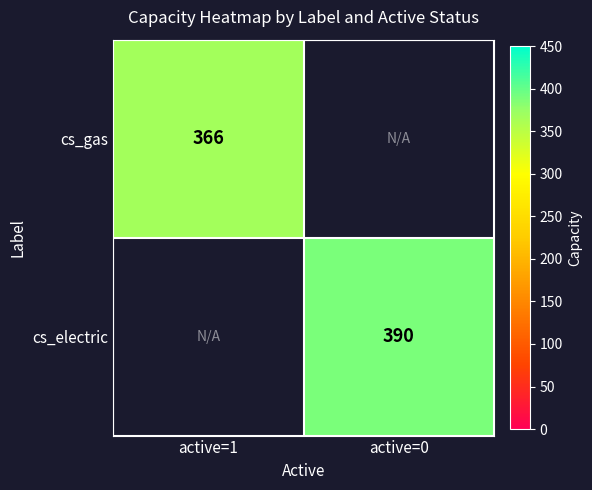

The value of cs_electric at active=0 is 390. True or false?

True